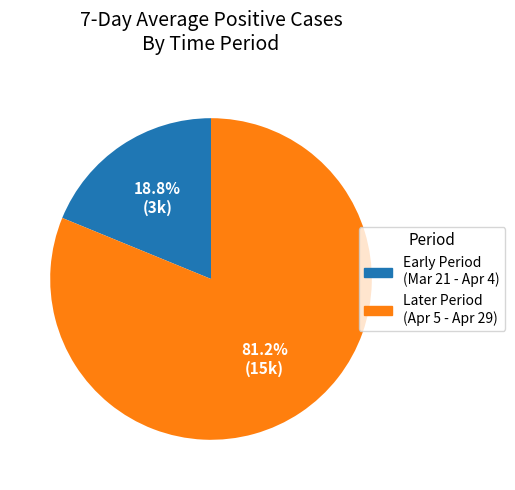

What percentage is NOT represented by Later Period (Apr 5 - Apr 29)?

18.8%